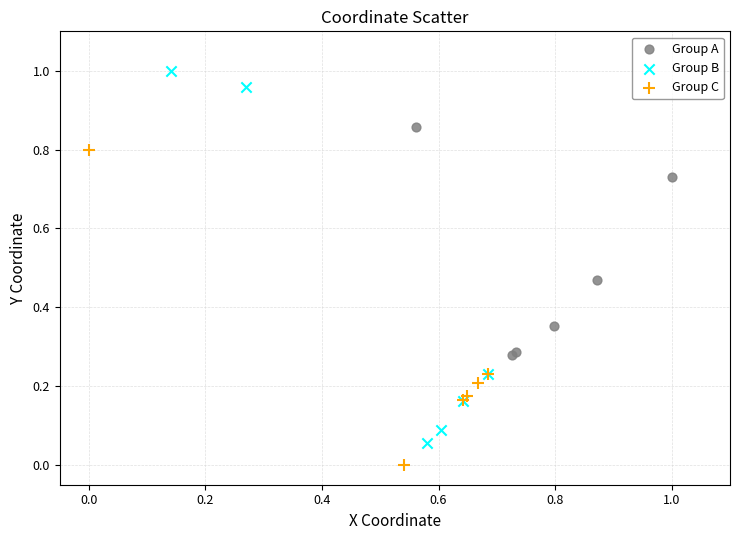

Which series has the widest spread of Y values?

Group B